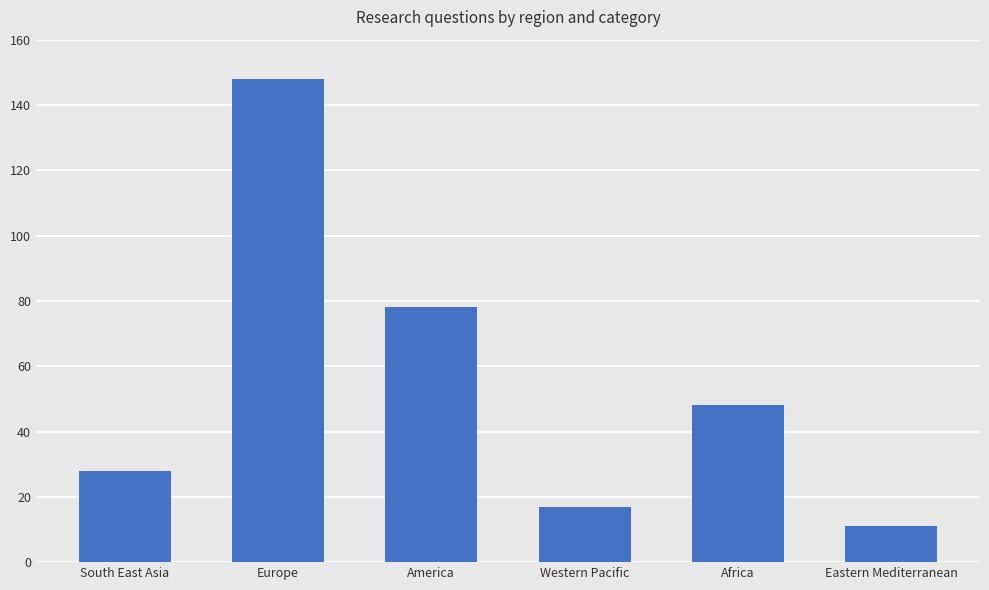

What is the sum of all values?

330